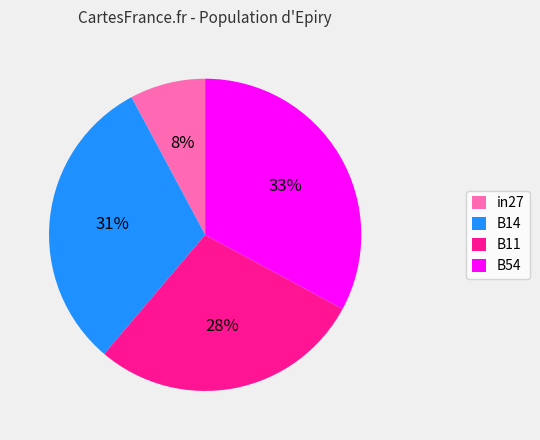

To the nearest percent, what is the combined percentage of B54 and B11?

61%